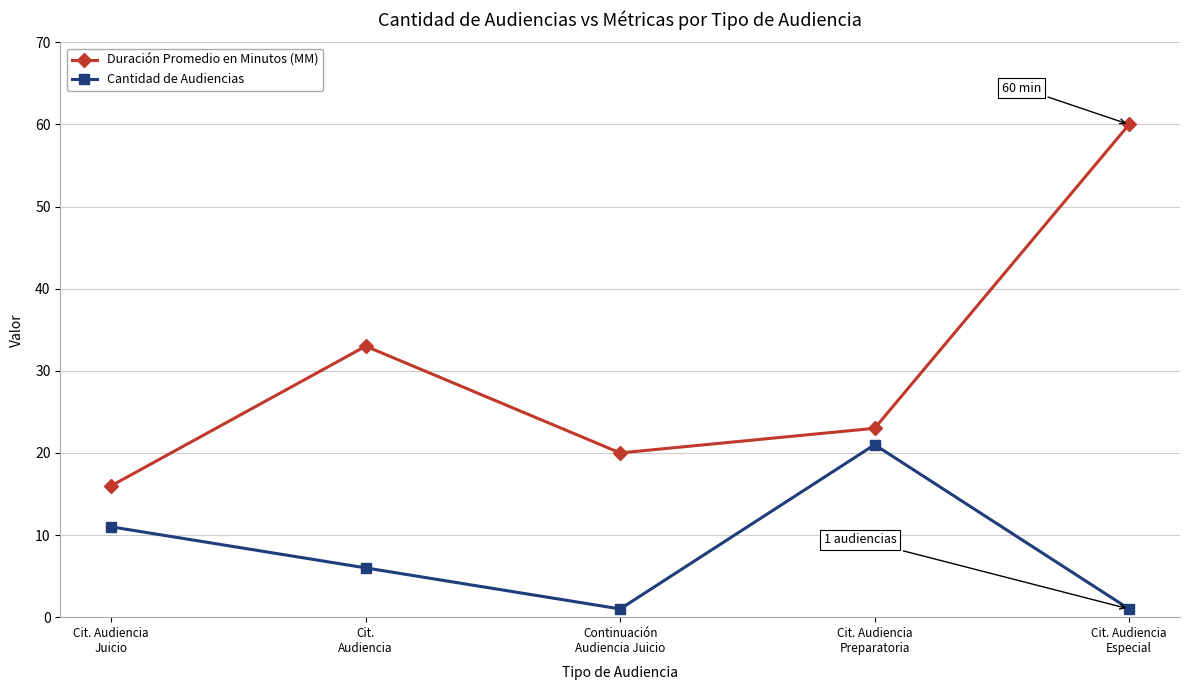

At which label is Cantidad de Audiencias closest to 11?

Cit. Audiencia
Juicio